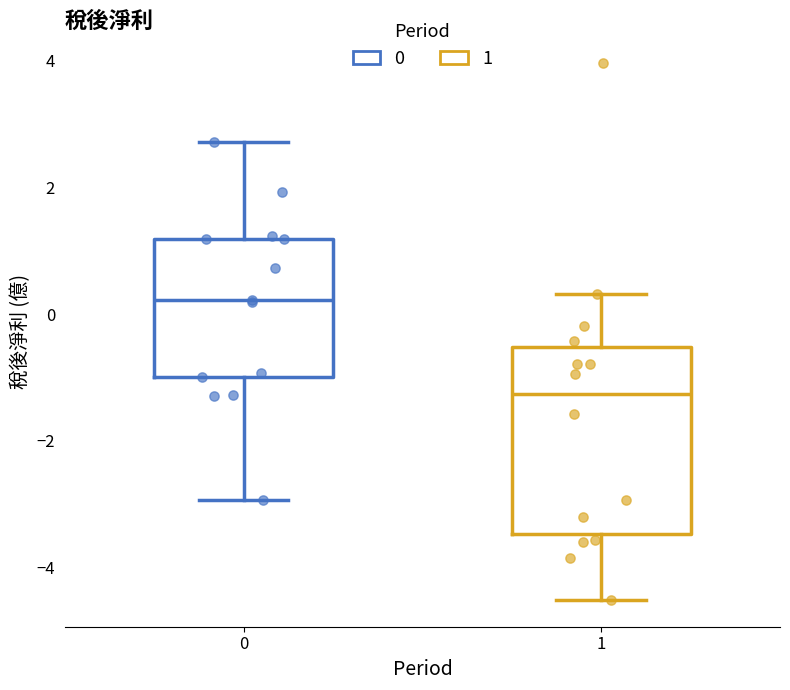

Which box has the lowest median line?

1